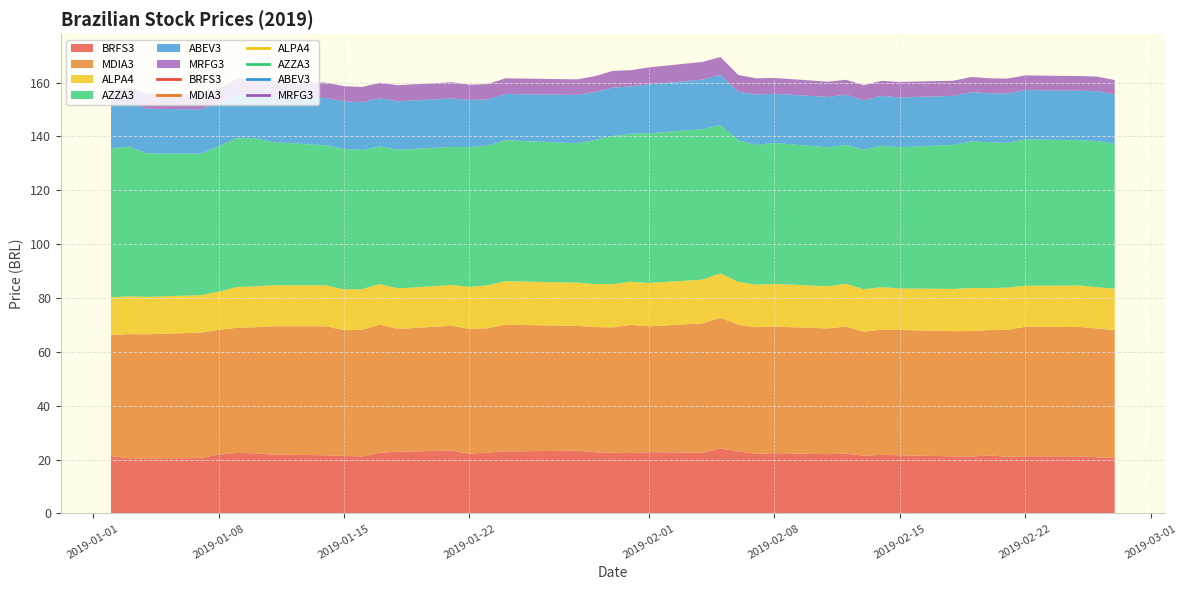

What is the sum of all MDIA3 values?

1874.5